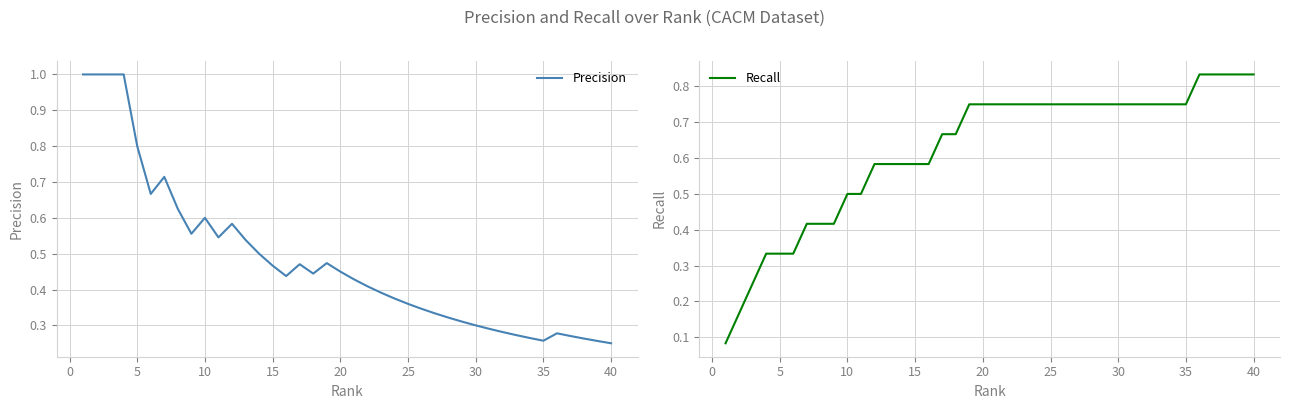

Is it true that Precision equals 0.5 at 26?

False